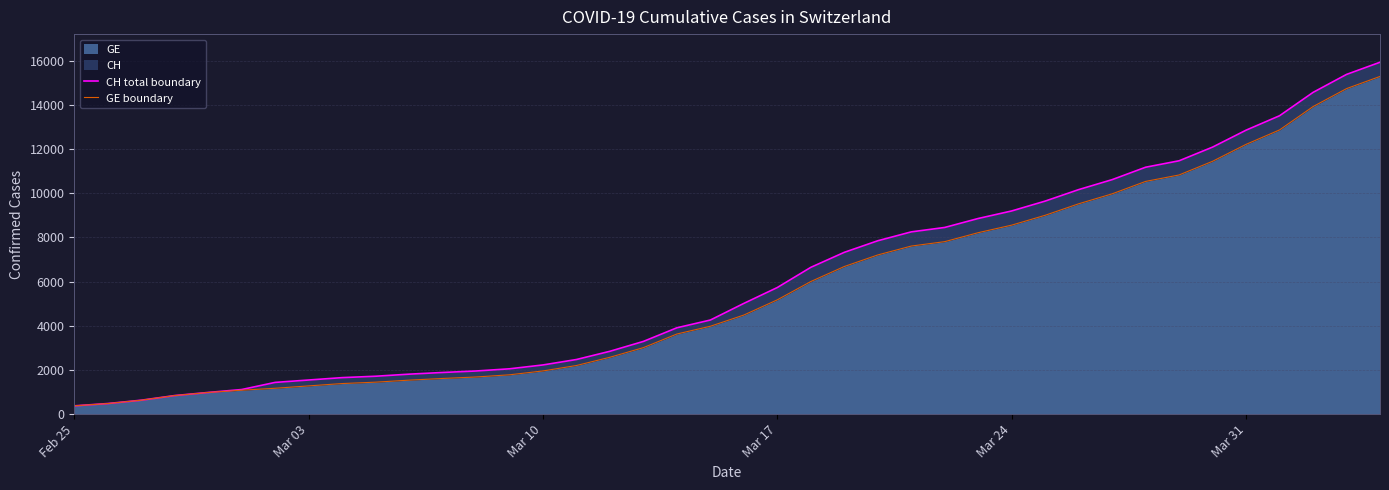

Which series has the largest range (max minus min)?

CH total boundary